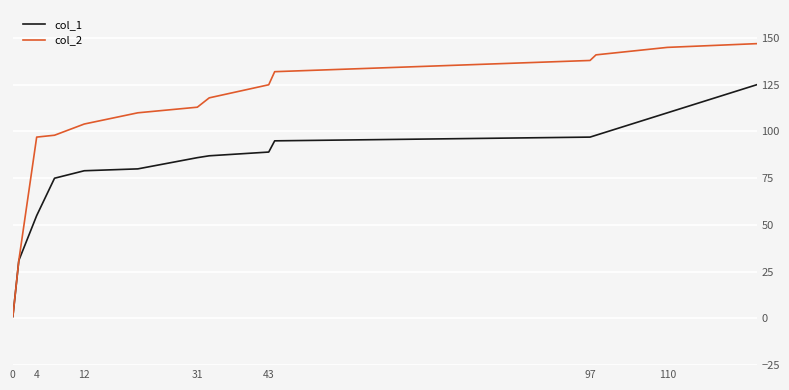

Reading right to left, what are all the values shown in this chart?

col_1: 125	110	98	97	95	89	87	86	80	79	75	55	31	1
col_2: 147	145	141	138	132	125	118	113	110	104	98	97	31	1